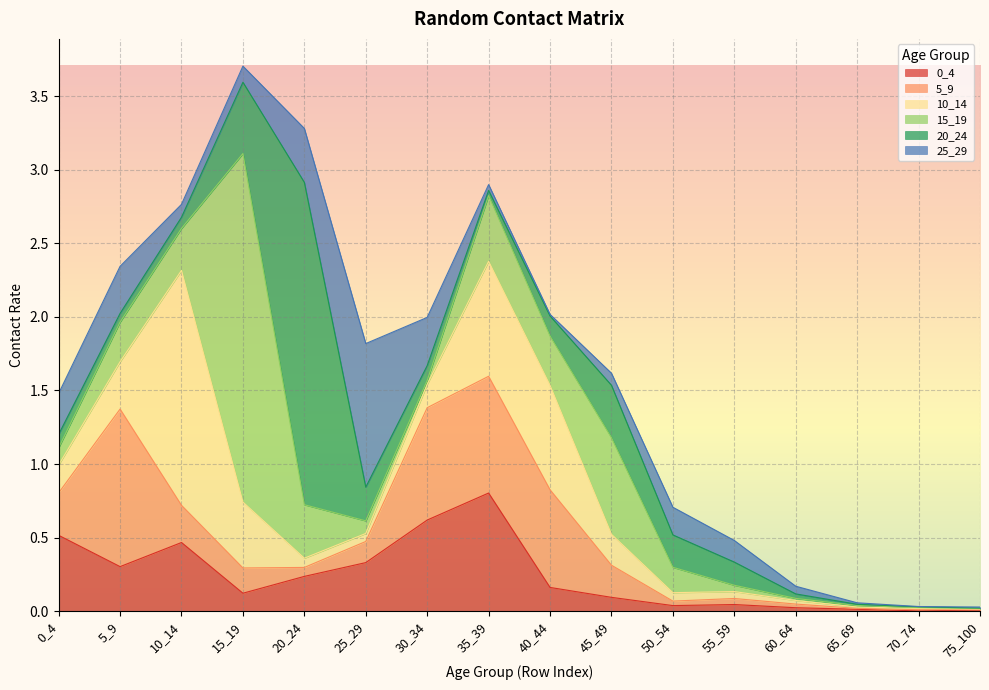

Reading left to right, transcribe all the data shown in this chart.

0_4: 0.5	0.3	0.5	0.1	0.2	0.3	0.6	0.8	0.2	0.1	0.0	0.0	0.0	0.0	0.0	0.0
5_9: 0.3	1.1	0.3	0.2	0.1	0.1	0.8	0.8	0.7	0.2	0.0	0.0	0.0	0.0	0.0	0.0
10_14: 0.2	0.3	1.6	0.4	0.1	0.1	0.2	0.8	0.7	0.2	0.1	0.0	0.0	0.0	0.0	0.0
15_19: 0.1	0.3	0.3	2.4	0.4	0.1	0.0	0.4	0.3	0.7	0.2	0.0	0.0	0.0	0.0	0.0
20_24: 0.1	0.1	0.1	0.5	2.2	0.2	0.1	0.0	0.1	0.4	0.2	0.2	0.0	0.0	0.0	0.0
25_29: 0.3	0.3	0.1	0.1	0.4	1.0	0.3	0.0	0.0	0.1	0.2	0.1	0.1	0.0	0.0	0.0